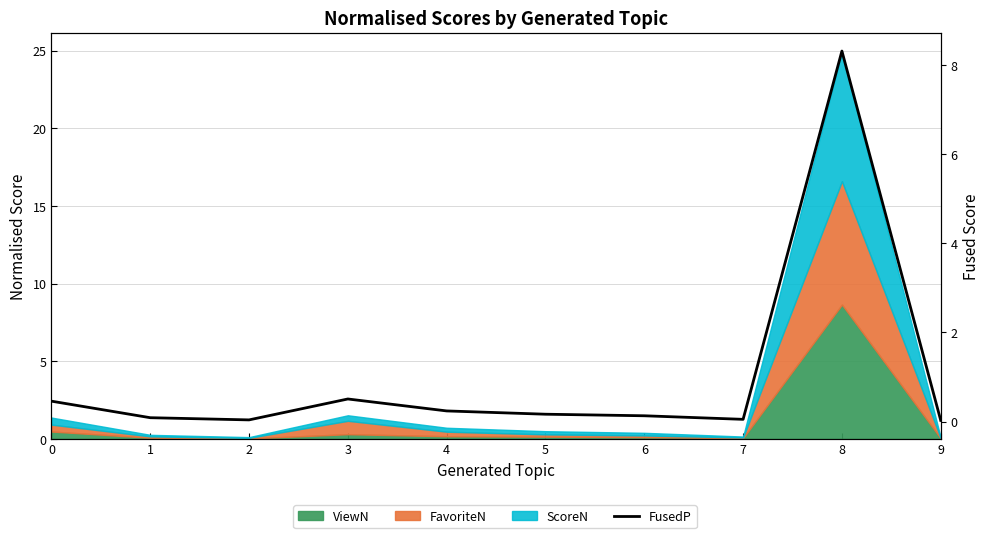

The value at 7 is 0.0. True or false?

False